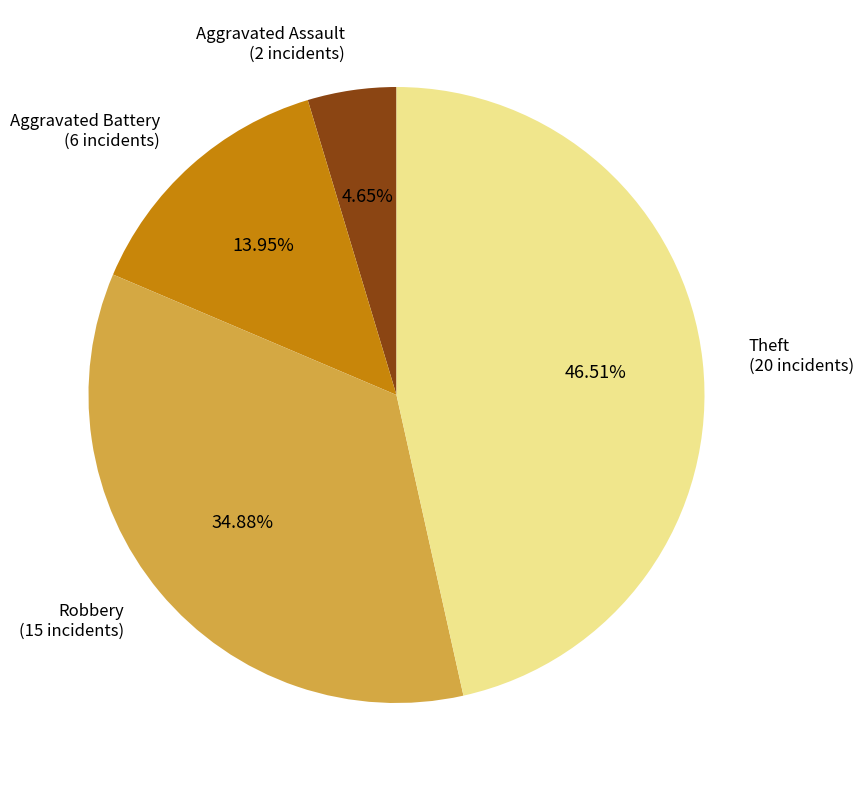

Rank the categories by value from highest to lowest.

Theft, Robbery, Aggravated Battery, Aggravated Assault